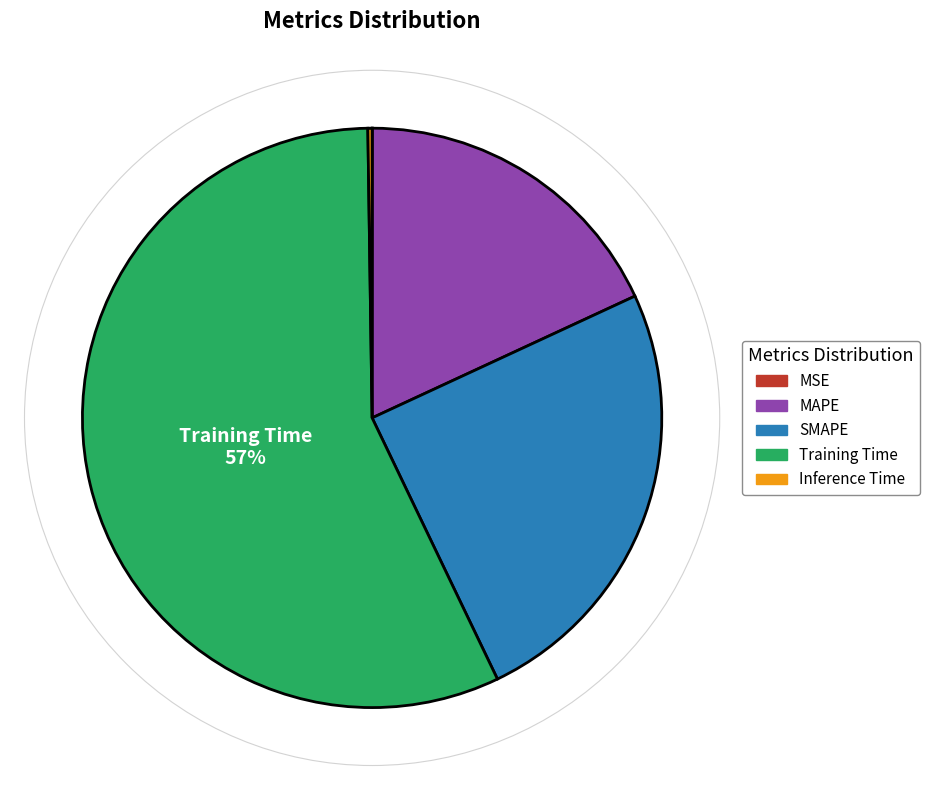

Between MAPE and SMAPE, which is larger?

SMAPE